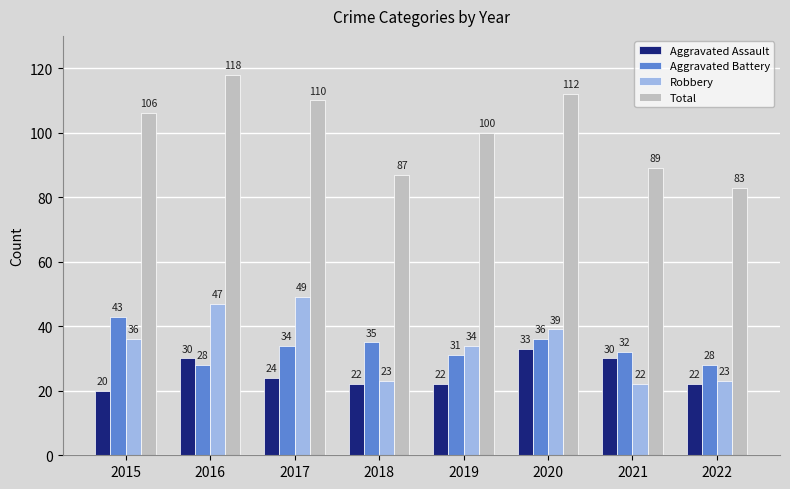

How many categories are shown in the chart?

8